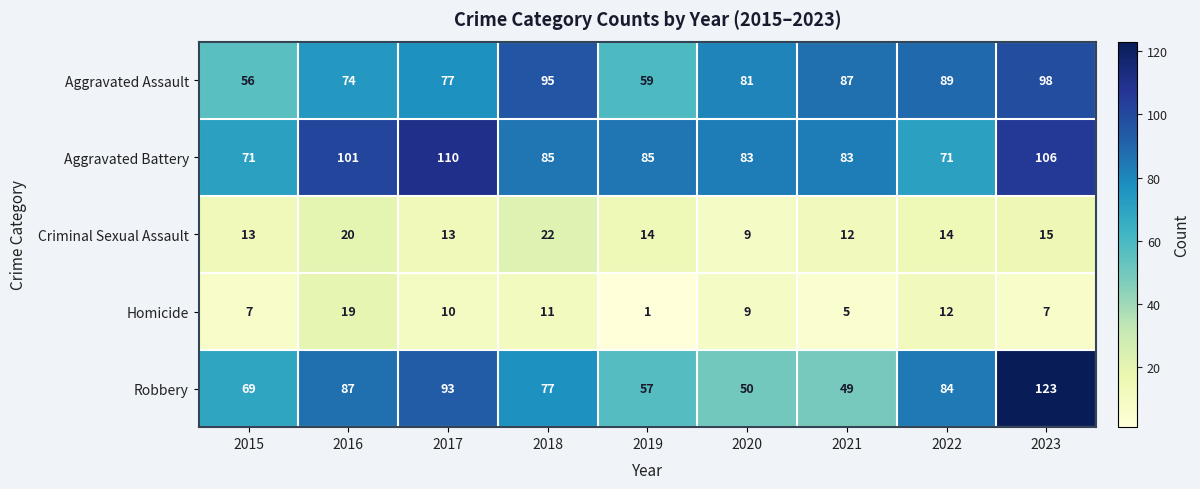

The Criminal Sexual Assault series shows 20 at 2016. True or false?

True